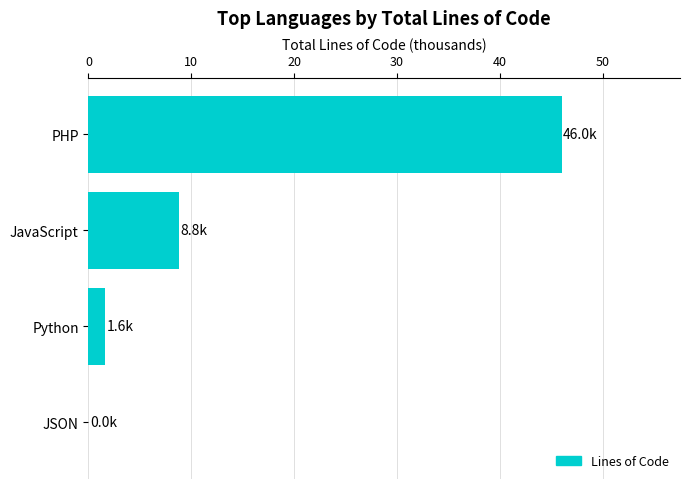

True or false: the data shows 8.8 at JavaScript.

True